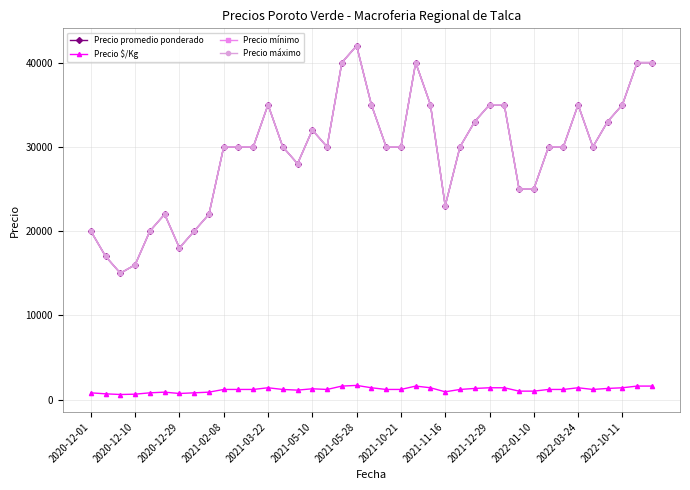

Does the chart have visible grid lines?

Yes